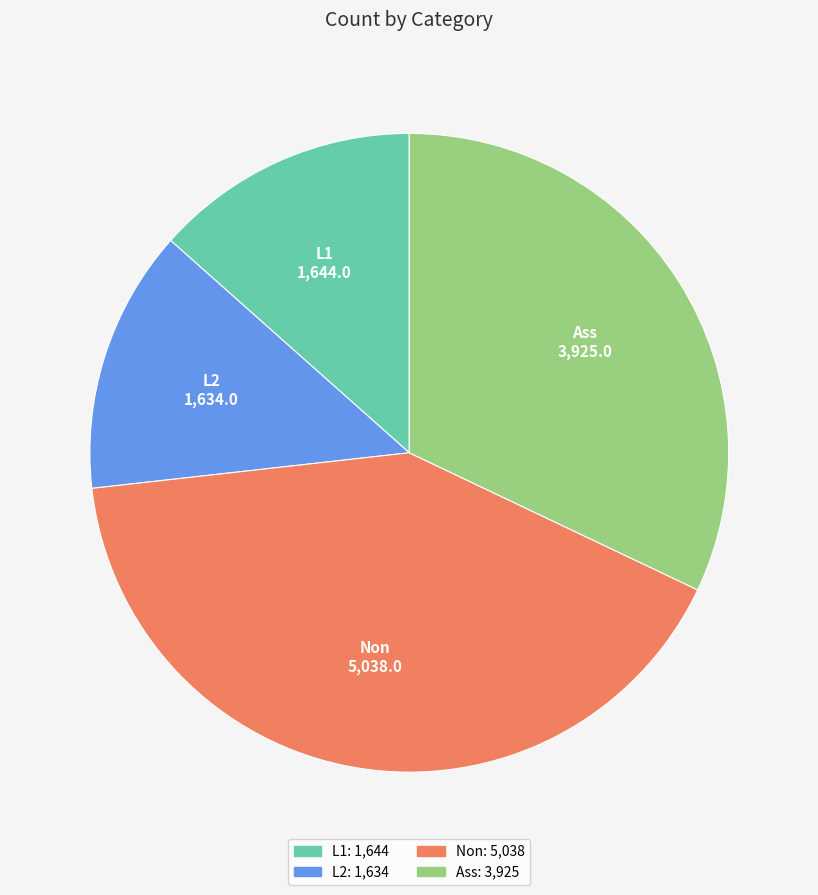

Do L1 and L2 together represent more than half of the pie?

No